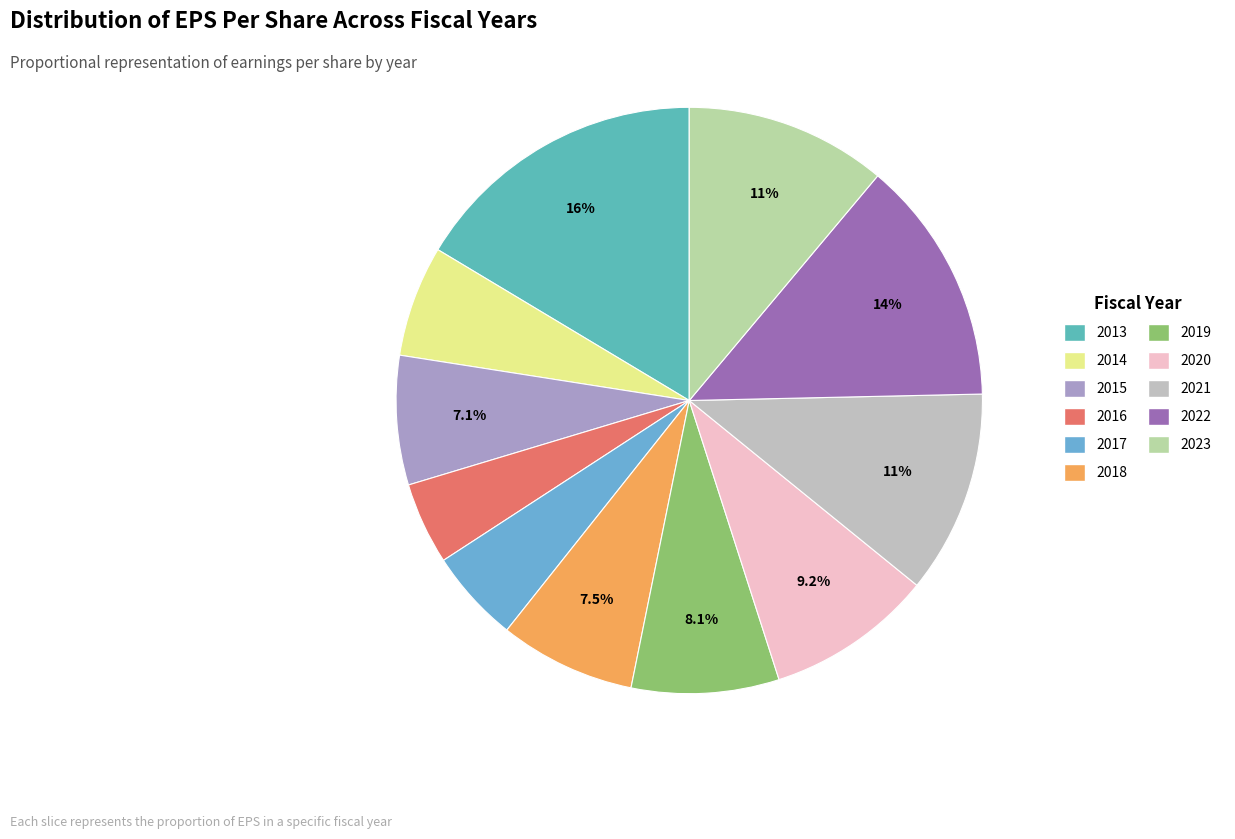

What percentage is the 2015 slice, to the nearest percent?

7%